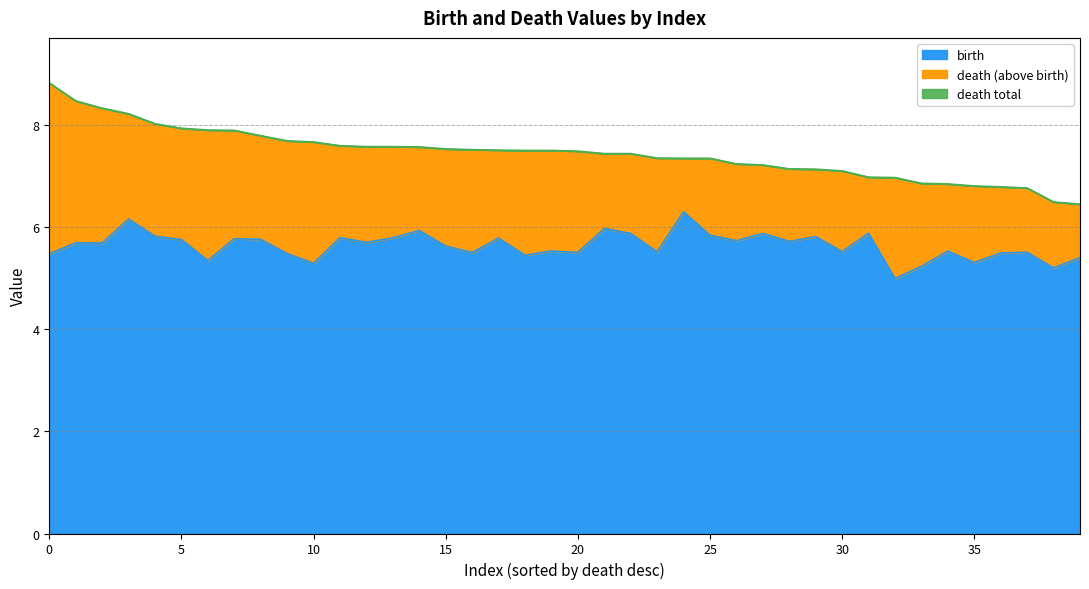

What is the difference between the maximum and minimum values in the death line series?

2.4